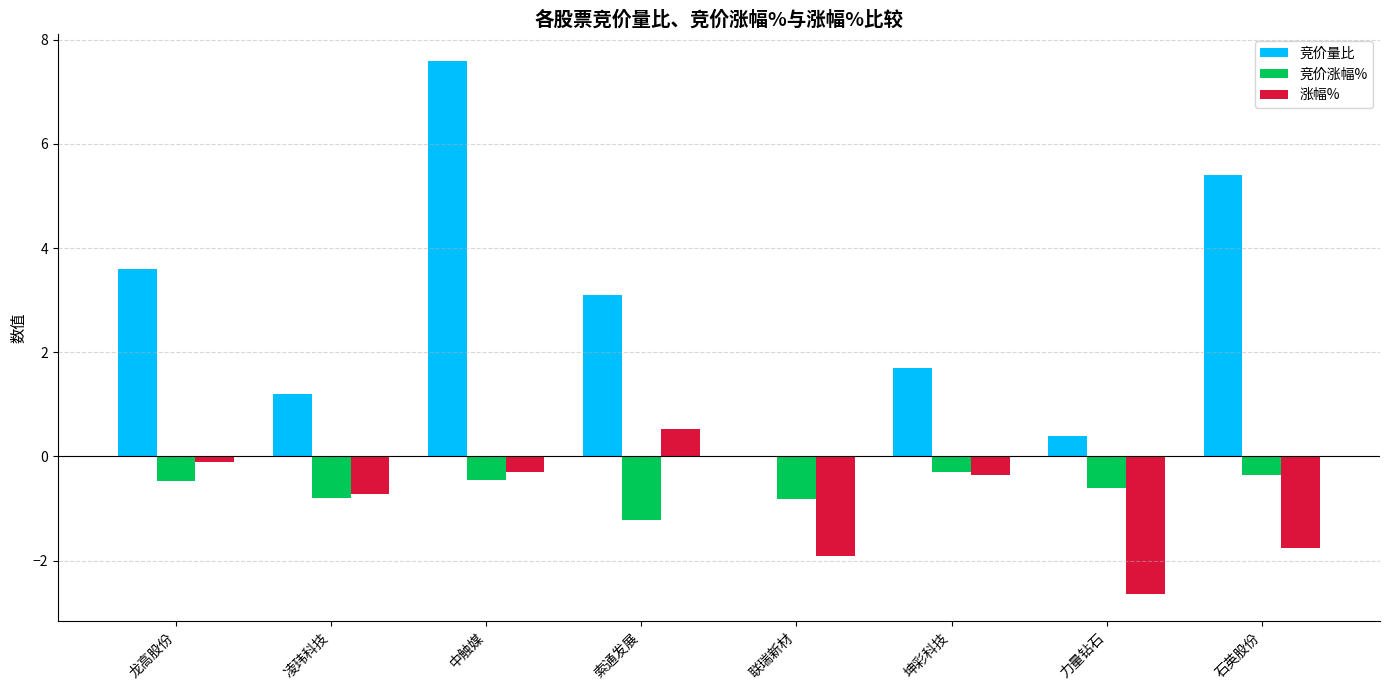

What is the approximate value of 涨幅% at 索通发展?

0.5